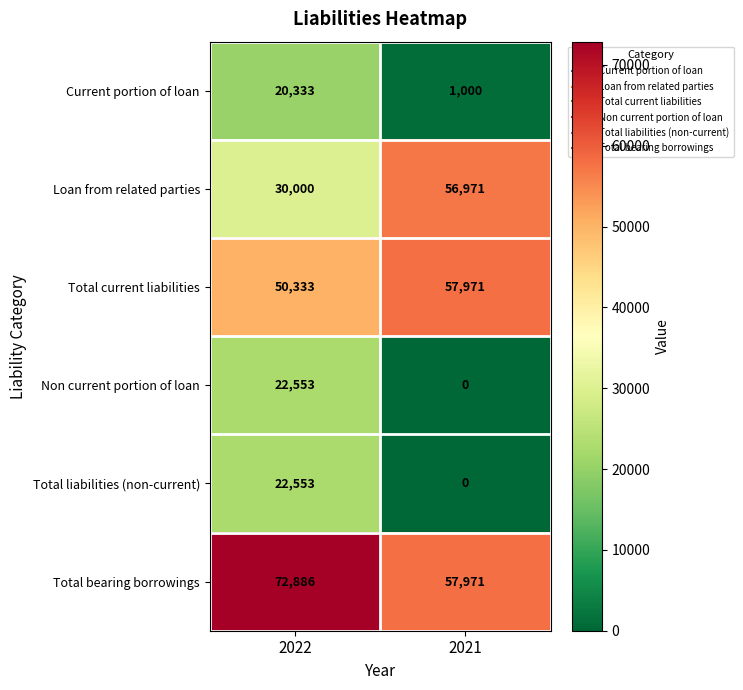

How many series are shown in this chart?

6